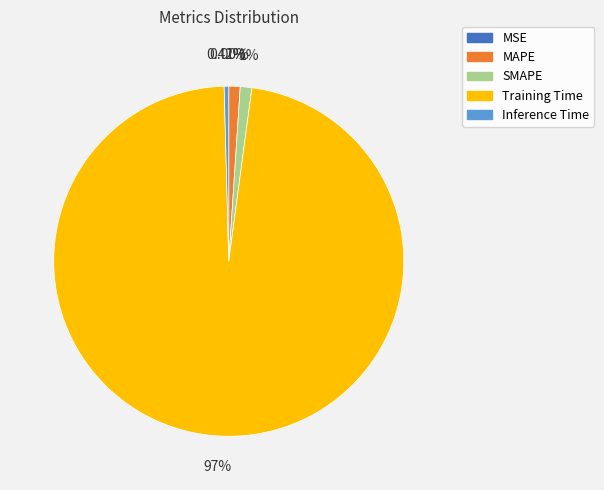

To the nearest percent, what portion does MAPE represent?

1%